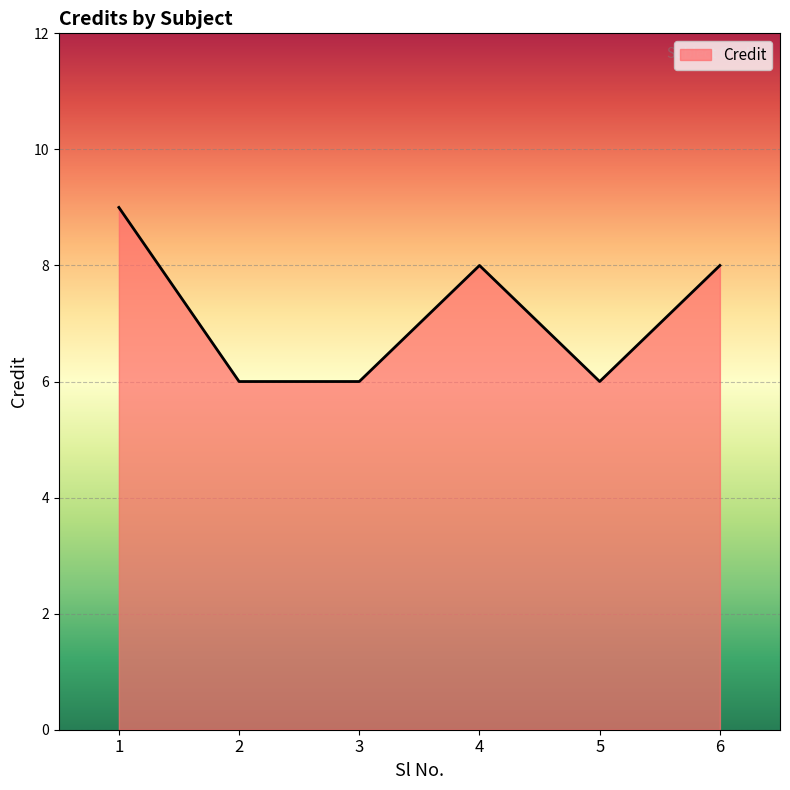

How many lines are shown in the chart?

1